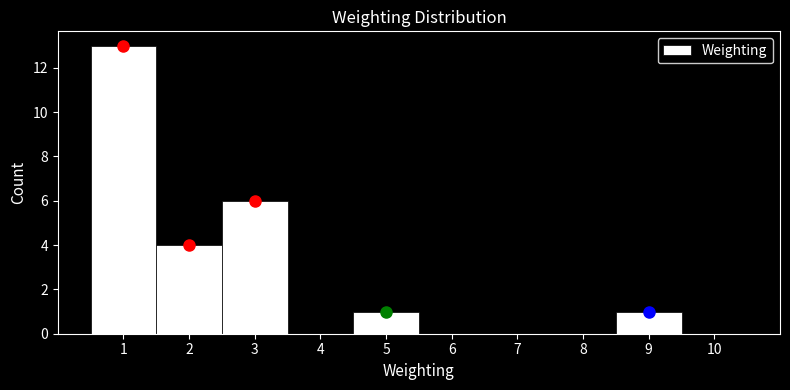

Reading left to right, list every bar in this chart as the range it spans on the x-axis followed by its height. The values are not printed on the chart, so give them approximately, as read against the axis.

0.5 to 1.5: 13
1.5 to 2.5: 4
2.5 to 3.5: 6
3.5 to 4.5: 0
4.5 to 5.5: 1
5.5 to 6.5: 0
6.5 to 7.5: 0
7.5 to 8.5: 0
8.5 to 9.5: 1
9.5 to 10.5: 0